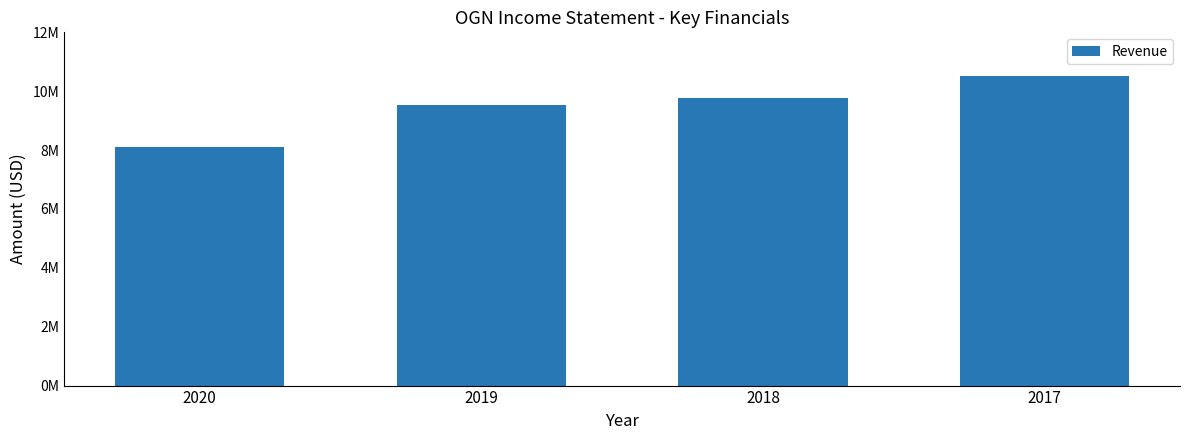

Are the bars horizontal?

No